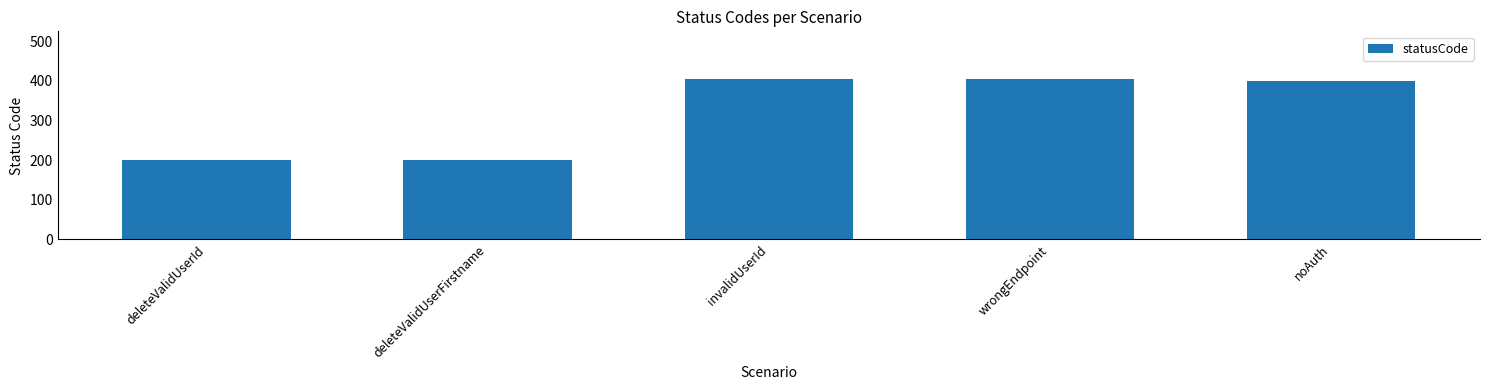

What is the value of the 5th bar from the left?

401